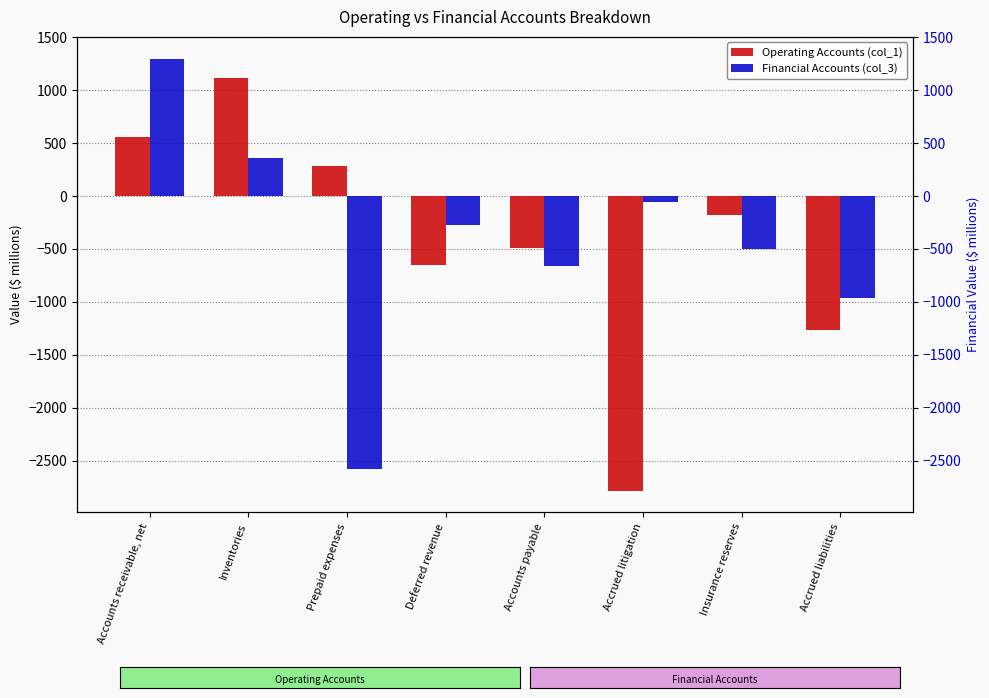

Reading left to right, list all the values displayed in this chart.

Operating Accounts (col_1): 561.4	1111.2	287.7	-653.7	-491.7	-2784.1	-178.5	-1269.3
Financial Accounts (col_3): 1299.4	357.7	-2575.7	-277.3	-658.1	-58.3	-496.5	-967.0